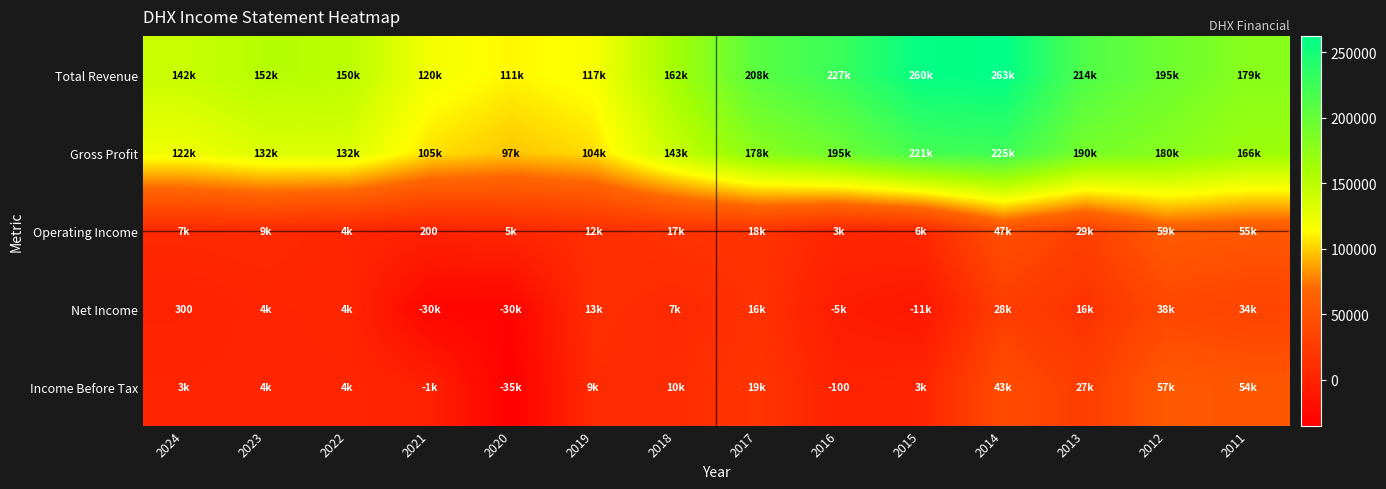

The Income Before Tax series shows -100 at 2016. True or false?

True